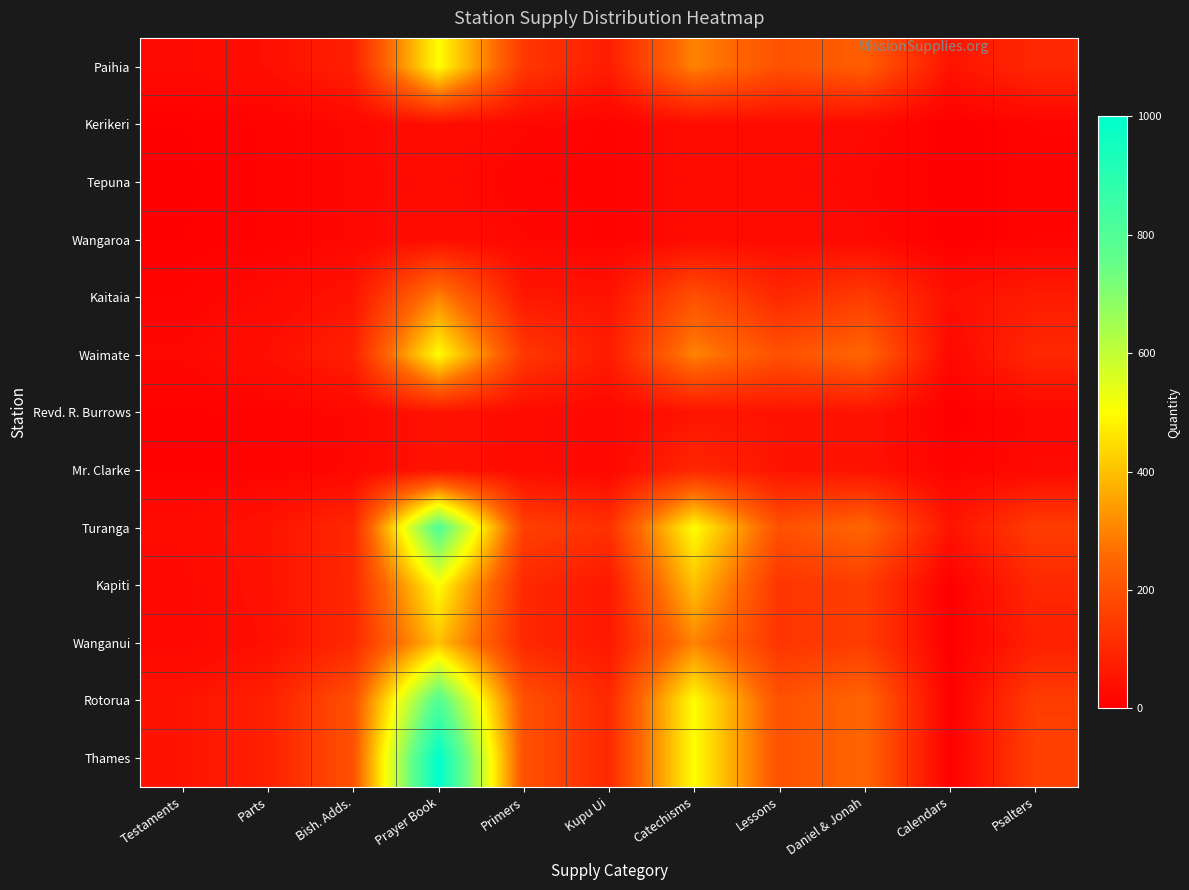

What is the total value across all series at Calendars?

170